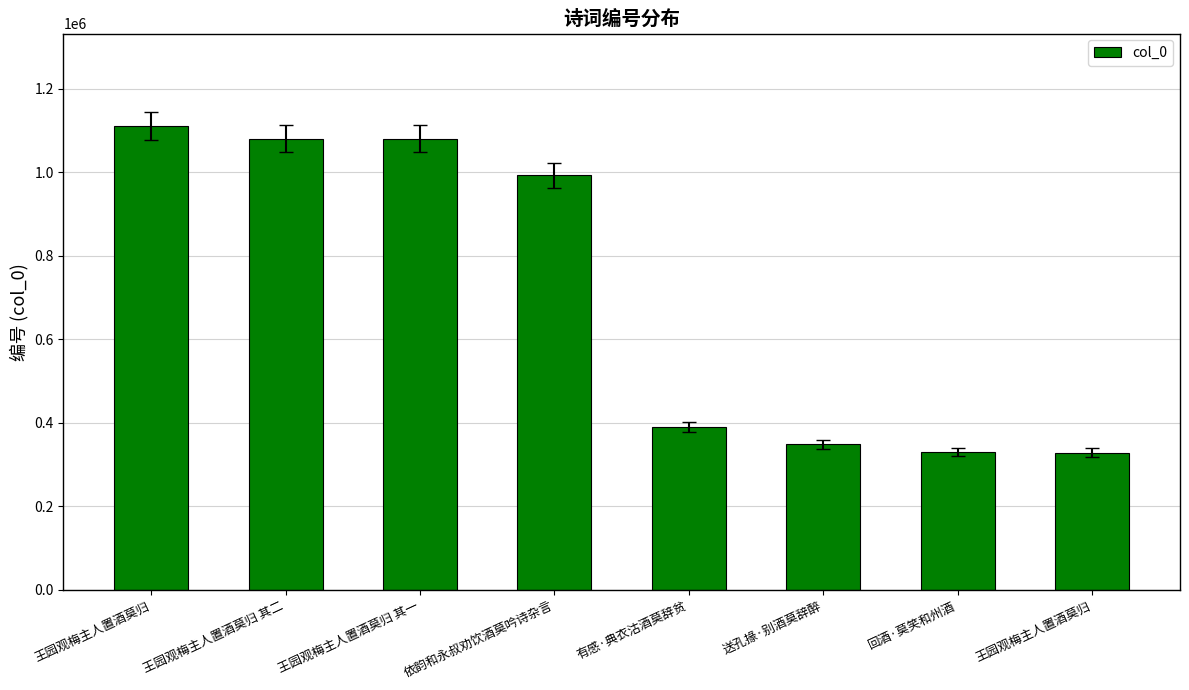

Does the chart contain stacked bars?

No